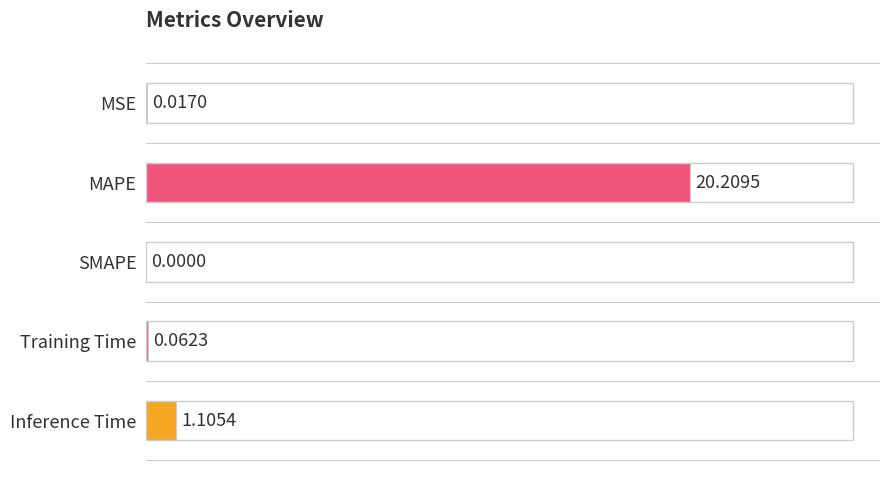

What is the change in value from MSE to Inference Time?

+1.1